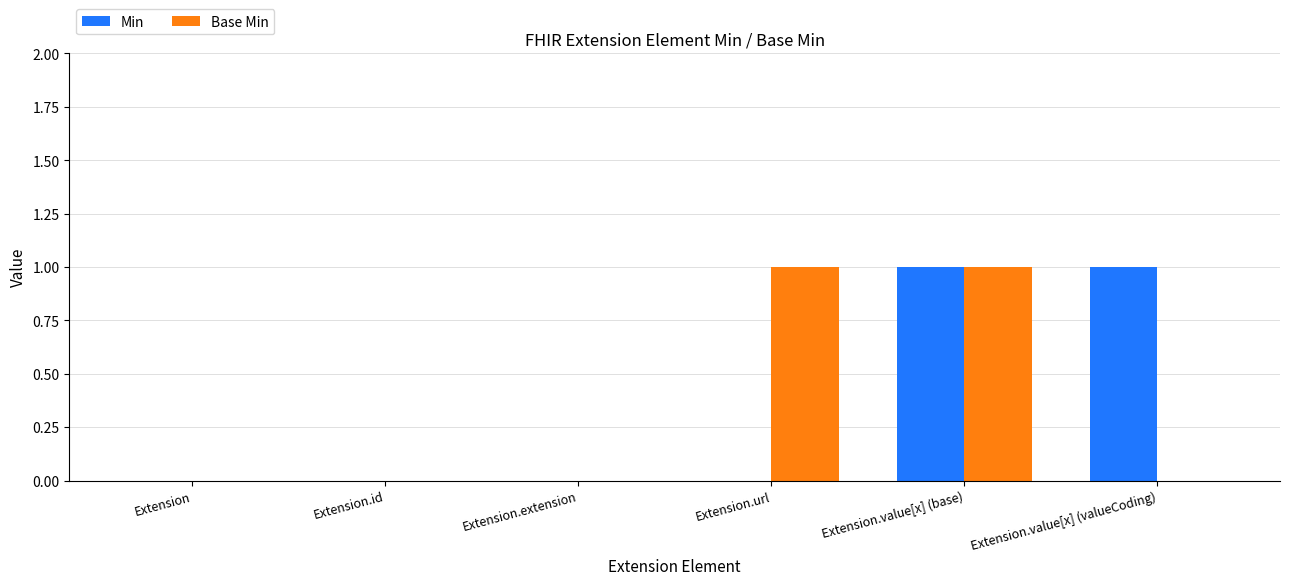

Reading left to right, extract all data points from this chart.

Min: Extension=0	Extension.id=0	Extension.extension=0	Extension.url=0	Extension.value[x] (base)=1	Extension.value[x] (valueCoding)=1
Base Min: Extension=0	Extension.id=0	Extension.extension=0	Extension.url=1	Extension.value[x] (base)=1	Extension.value[x] (valueCoding)=0